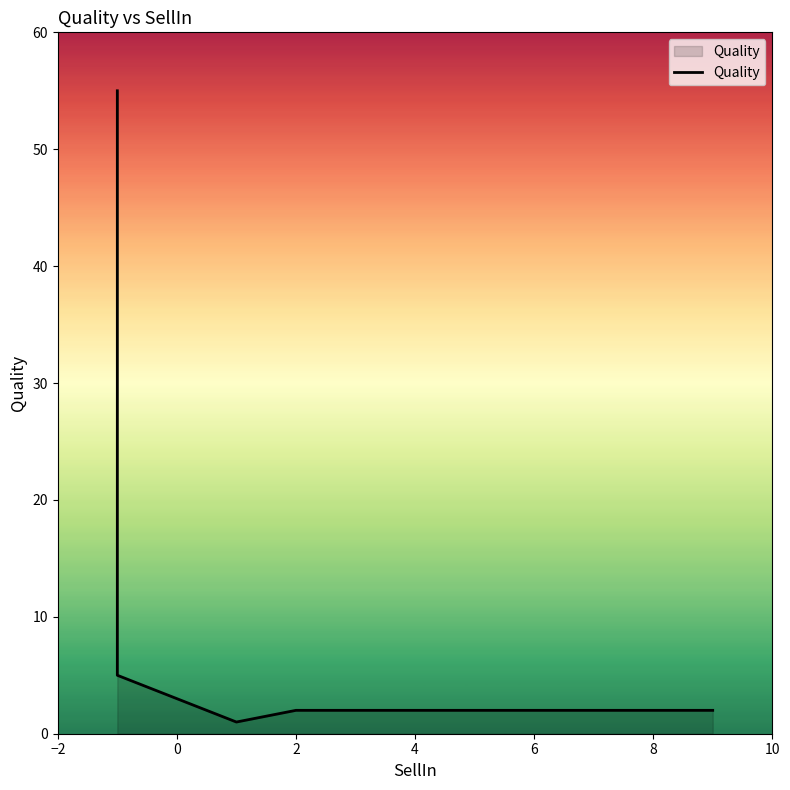

Count the number of categories in the chart.

9